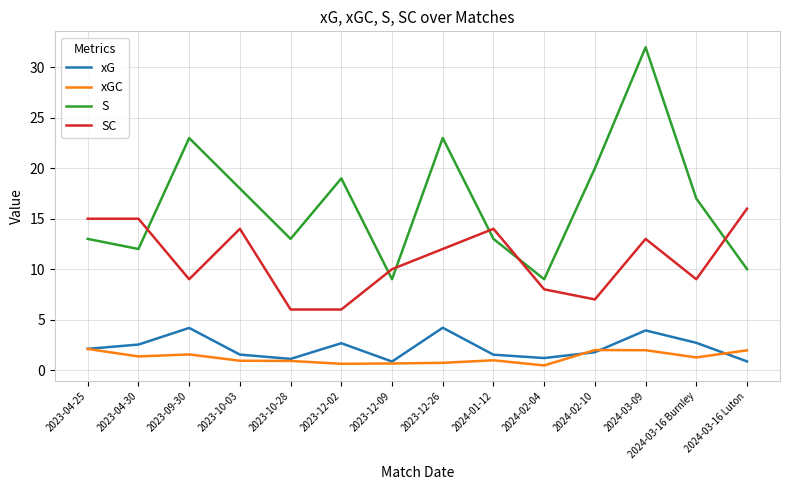

Which series has the largest total across all categories?

S